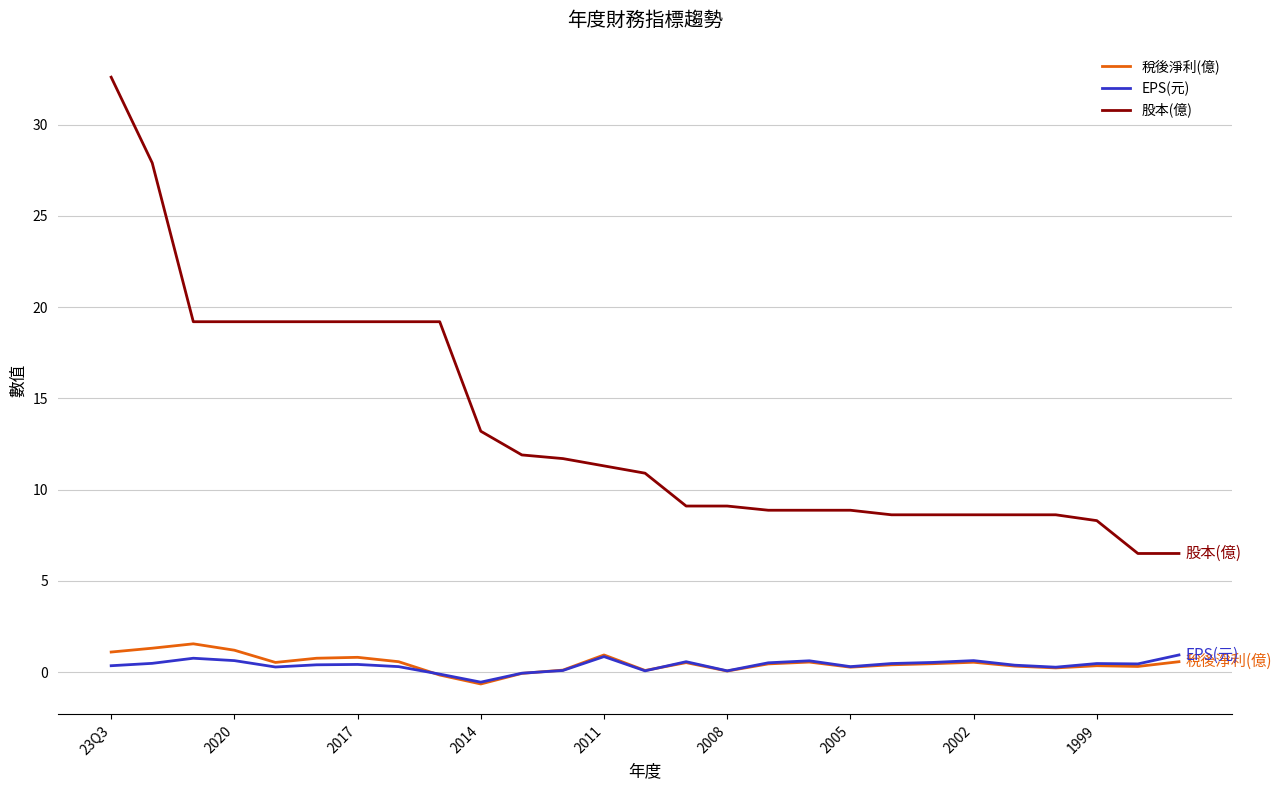

Count the number of data series in this chart.

3